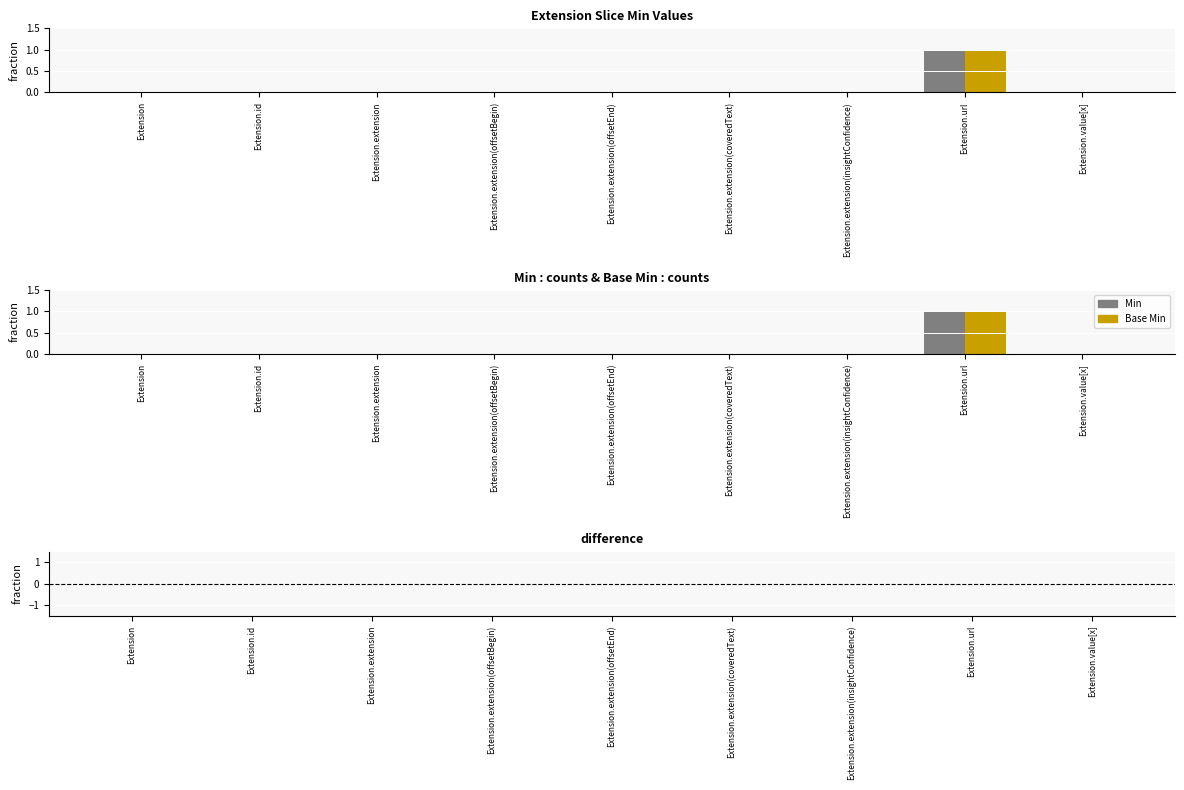

At which category is the sum across all series the highest?

Extension.url